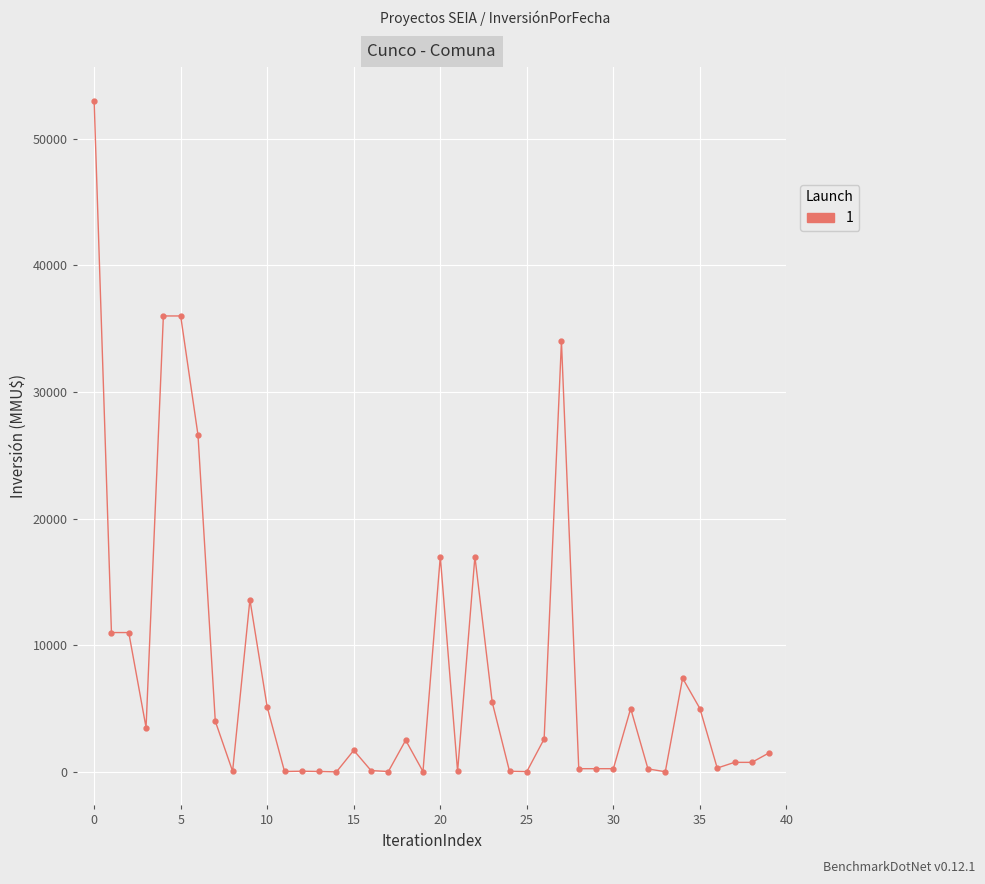

What is the greatest value displayed?

53000